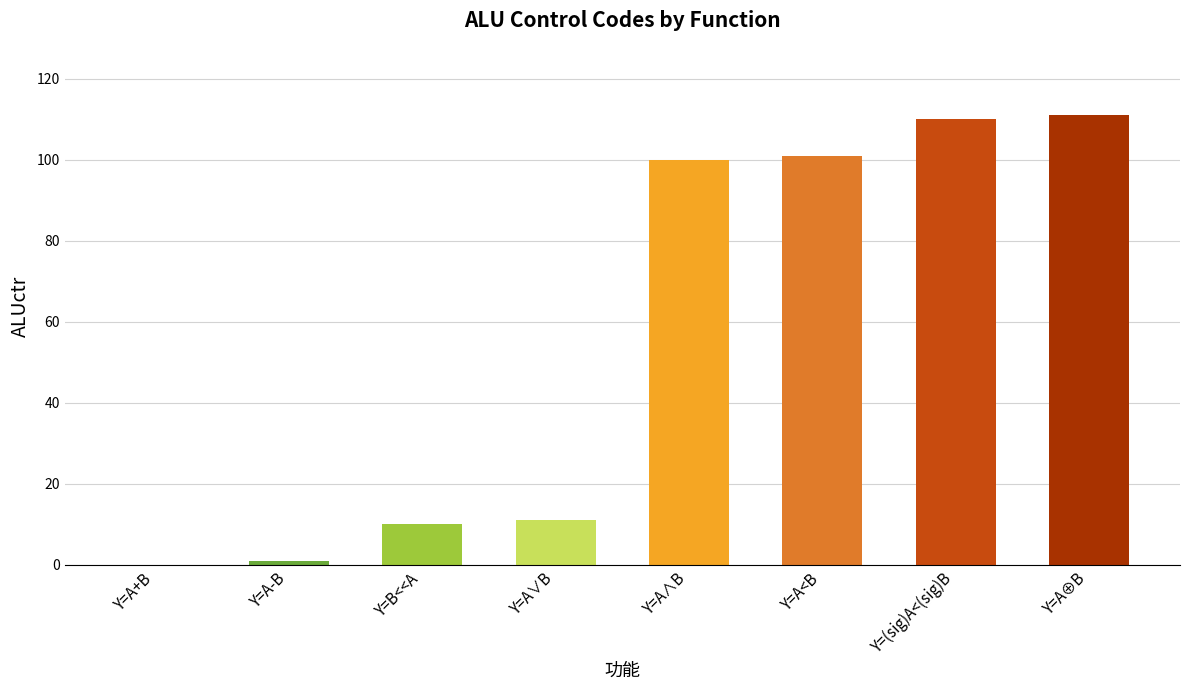

The chart shows a value of 111 at Y=A⊕B. True or false?

True